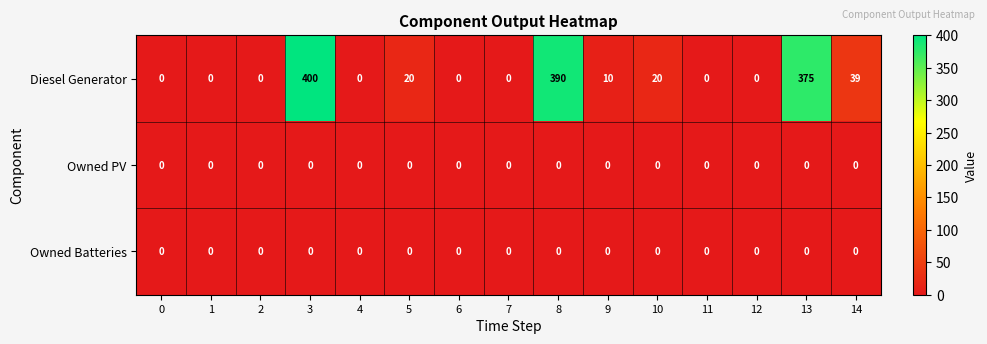

What is the spread (max minus min) of values at 10?

20